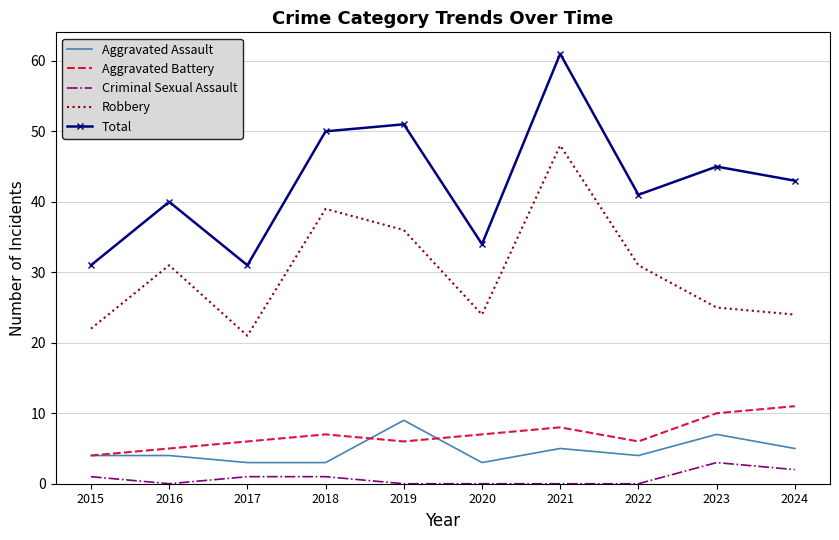

Reading right to left, transcribe all the data shown in this chart.

Aggravated Assault: 2024=5	2023=7	2022=4	2021=5	2020=3	2019=9	2018=3	2017=3	2016=4	2015=4
Aggravated Battery: 2024=11	2023=10	2022=6	2021=8	2020=7	2019=6	2018=7	2017=6	2016=5	2015=4
Criminal Sexual Assault: 2024=2	2023=3	2022=0	2021=0	2020=0	2019=0	2018=1	2017=1	2016=0	2015=1
Robbery: 2024=24	2023=25	2022=31	2021=48	2020=24	2019=36	2018=39	2017=21	2016=31	2015=22
Total: 2024=43	2023=45	2022=41	2021=61	2020=34	2019=51	2018=50	2017=31	2016=40	2015=31